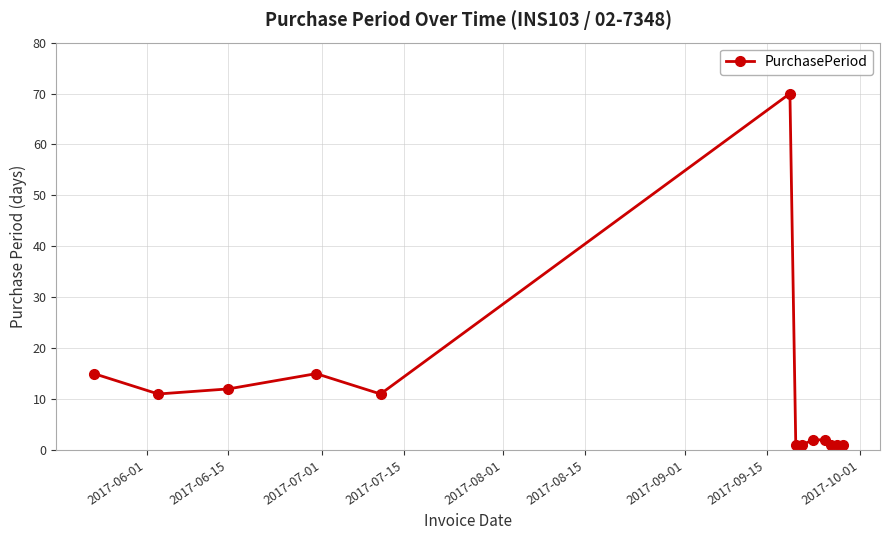

What is the maximum value shown in the chart?

70